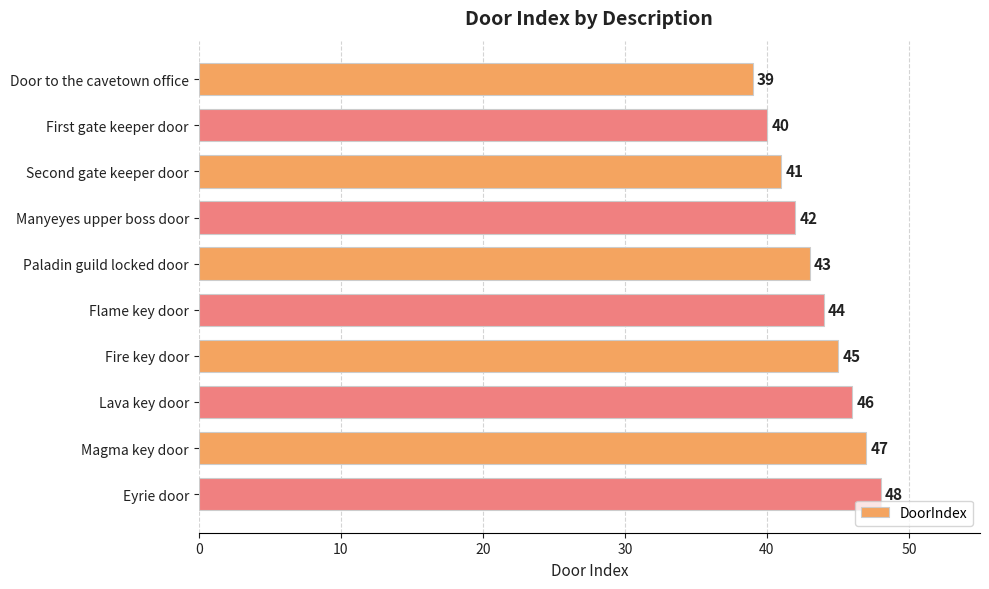

Approximately how many times larger is the value at Fire key door compared to Second gate keeper door?

1.1